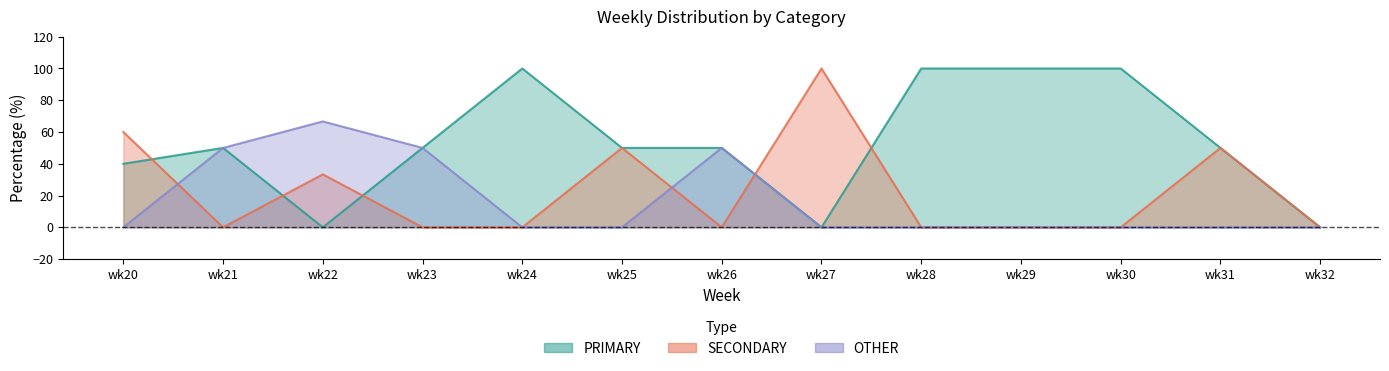

What is the sum of the SECONDARY values at wk27 and wk26?

100.0